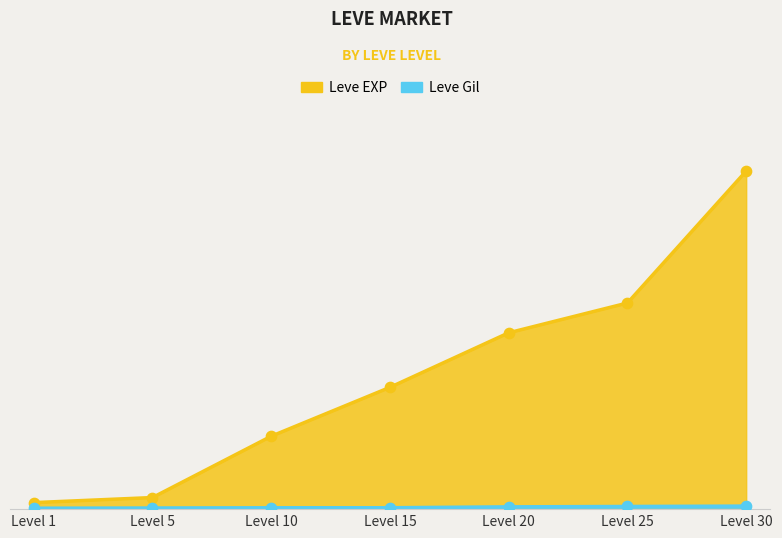

At which category is the sum across all series the highest?

Level 30